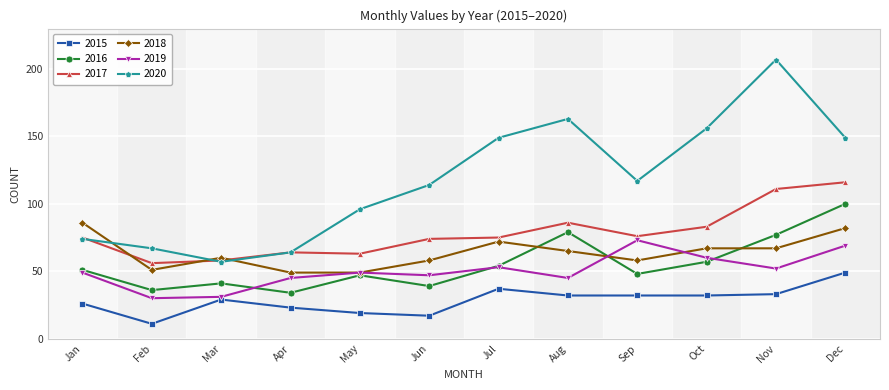

Rank the series by their maximum value, from lowest to highest.

2015, 2019, 2018, 2016, 2017, 2020